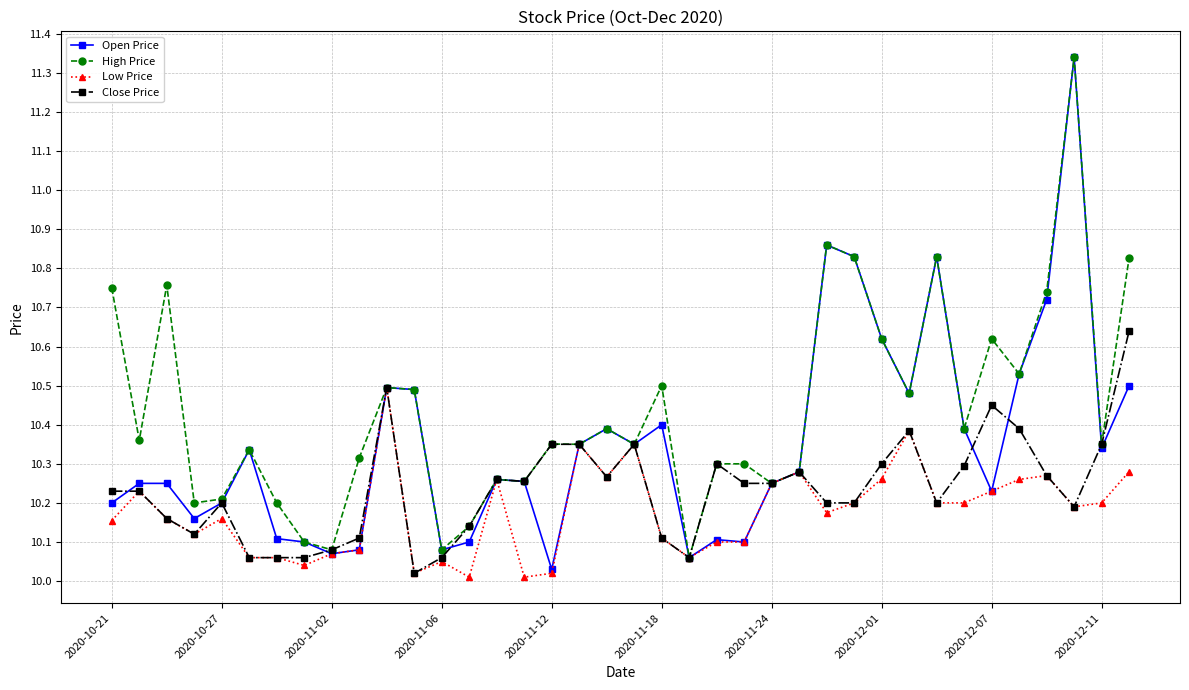

Which series has the largest total across all categories?

High Price